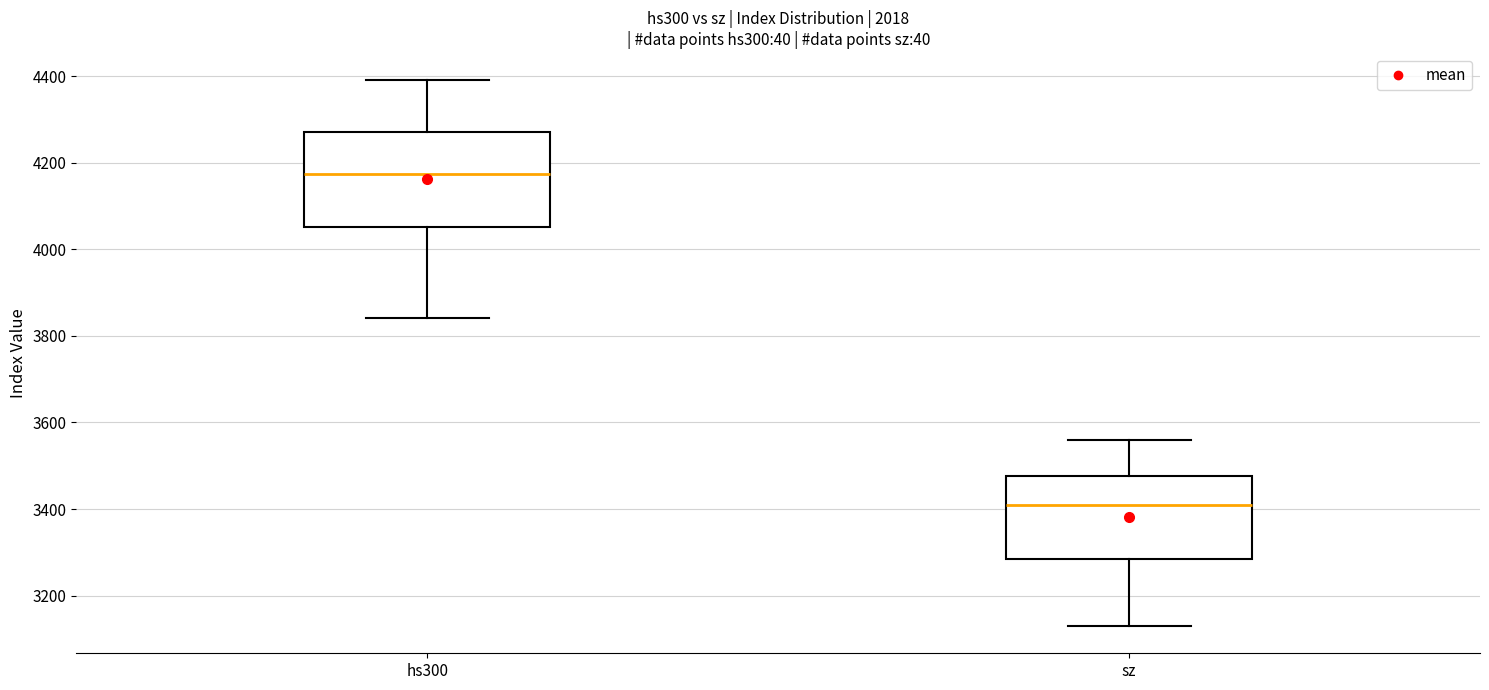

Which box has the highest median line?

hs300